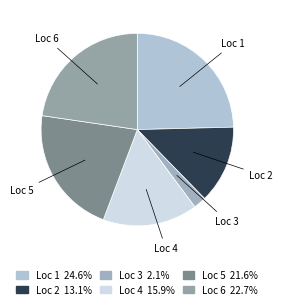

Is there a majority slice in this chart?

No